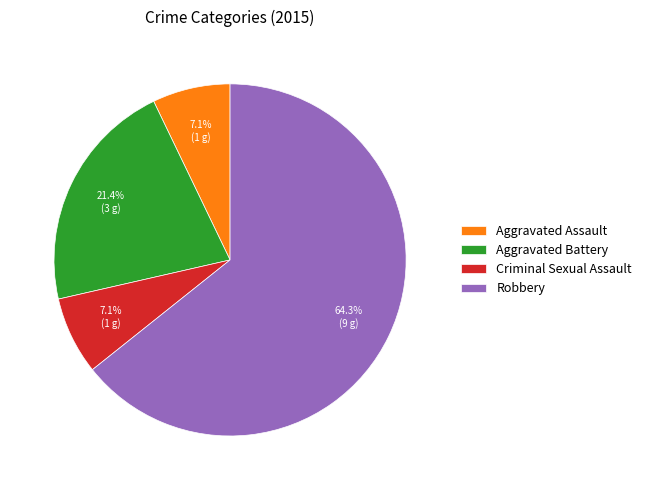

Is the sum of Aggravated Battery and Robbery greater than half?

Yes